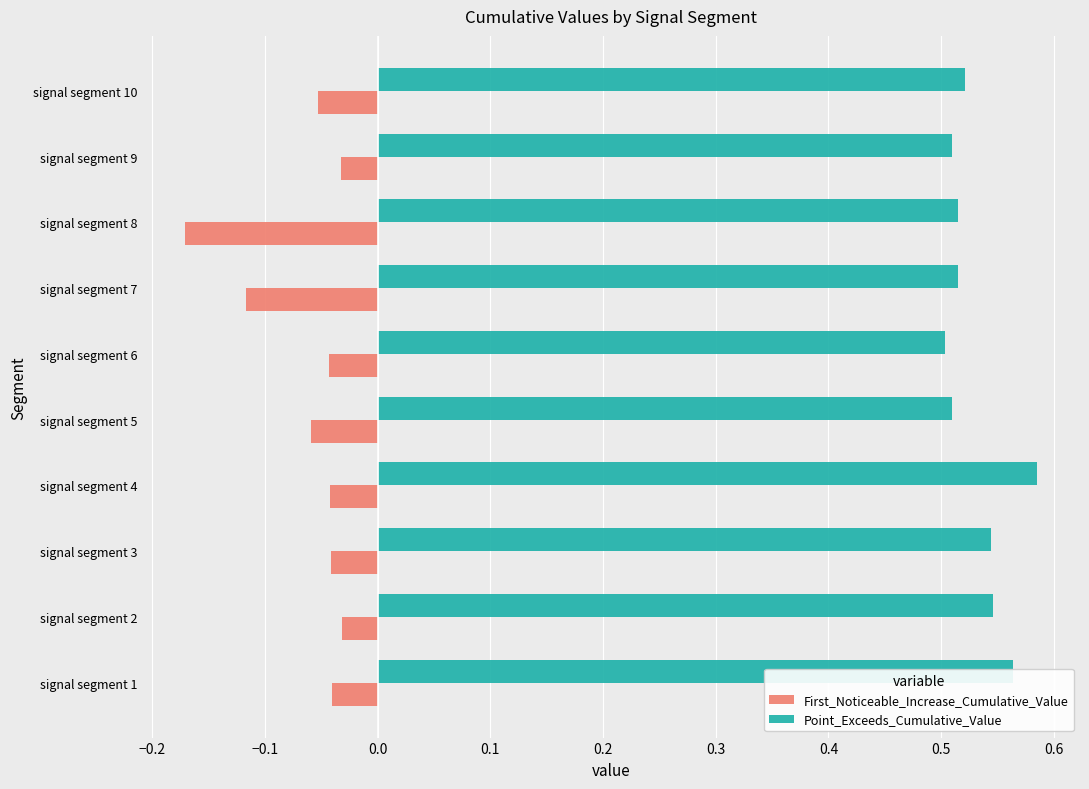

How many Point_Exceeds_Cumulative_Value values are between 0 and 1?

10